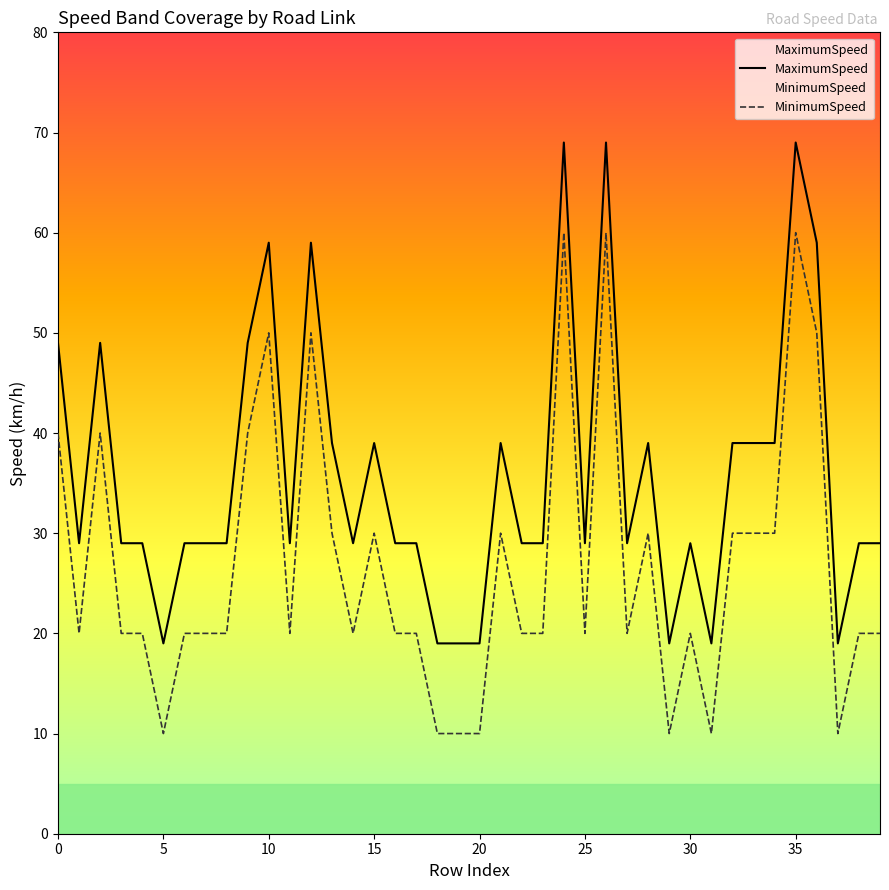

The value of MaximumSpeed at 25 is 29. True or false?

True